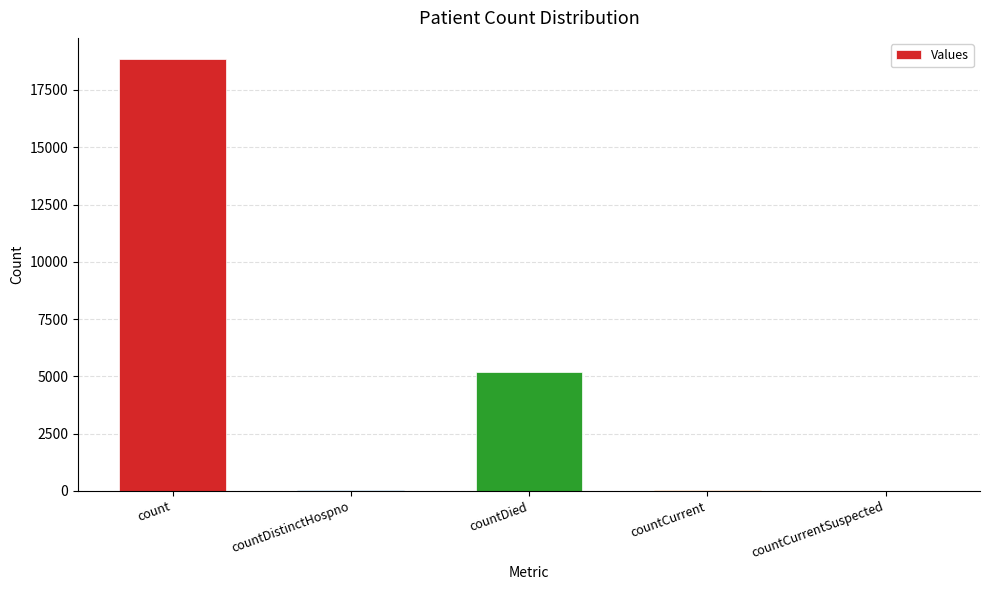

The chart shows a value of 30614 at count. True or false?

False